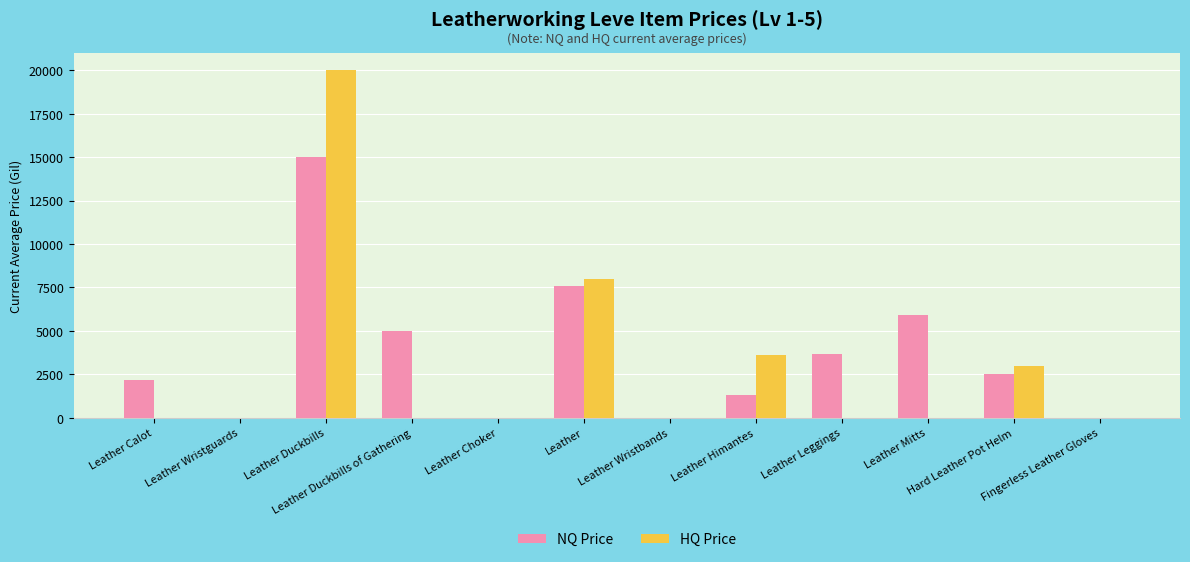

Which series has the largest total across all categories?

NQ Price